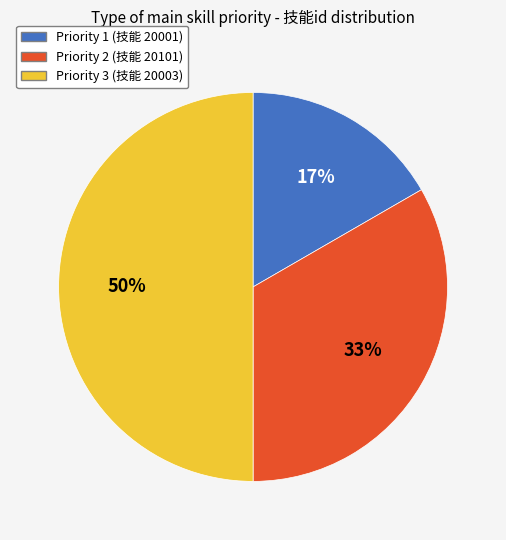

To the nearest percent, what is the difference between the largest and smallest slice percentages?

33%